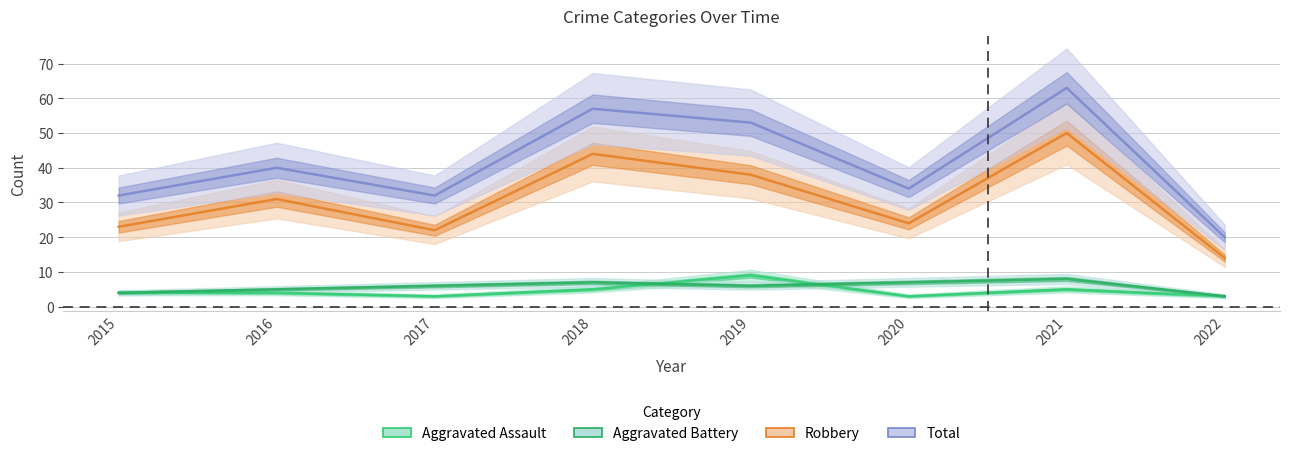

True or false: Robbery and Aggravated Assault cross at least once.

False